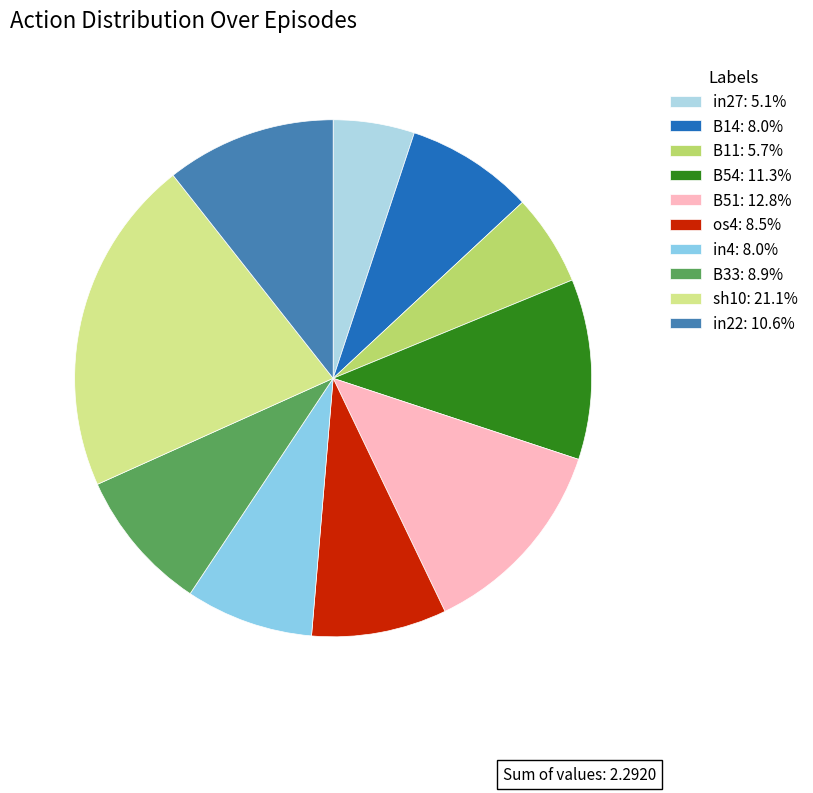

To the nearest percent, what percentage of the pie is B33?

9%